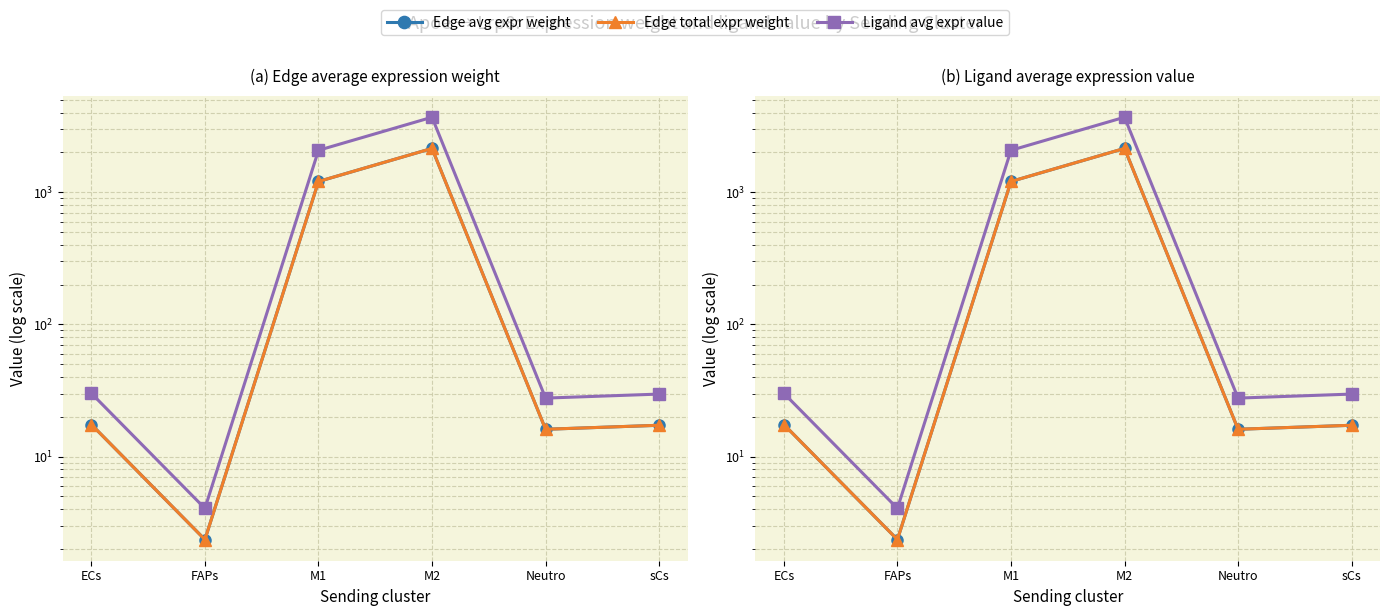

Does the chart display data point markers on the line(s)?

Yes